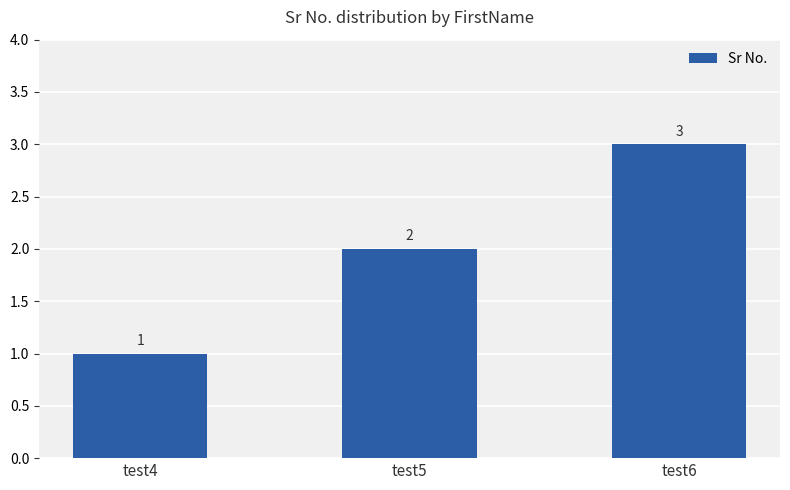

Between test6 and test4, which is larger?

test6